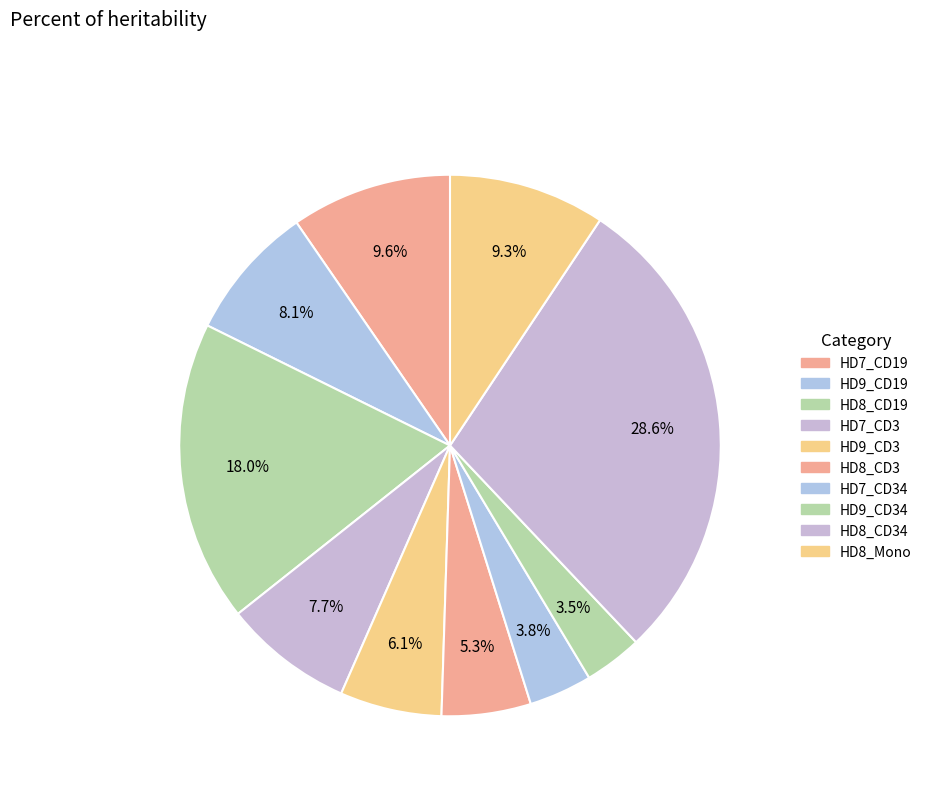

To the nearest percent, what is the difference between the largest and smallest slice percentages?

25%